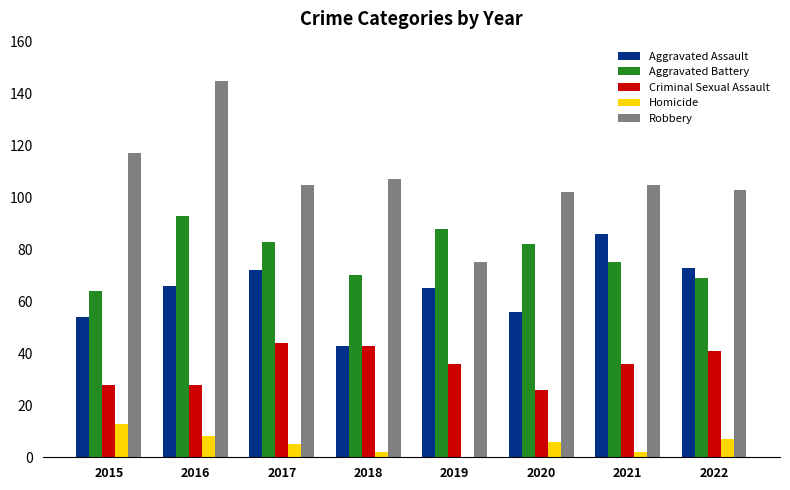

The Criminal Sexual Assault series shows 56 at 2019. True or false?

False